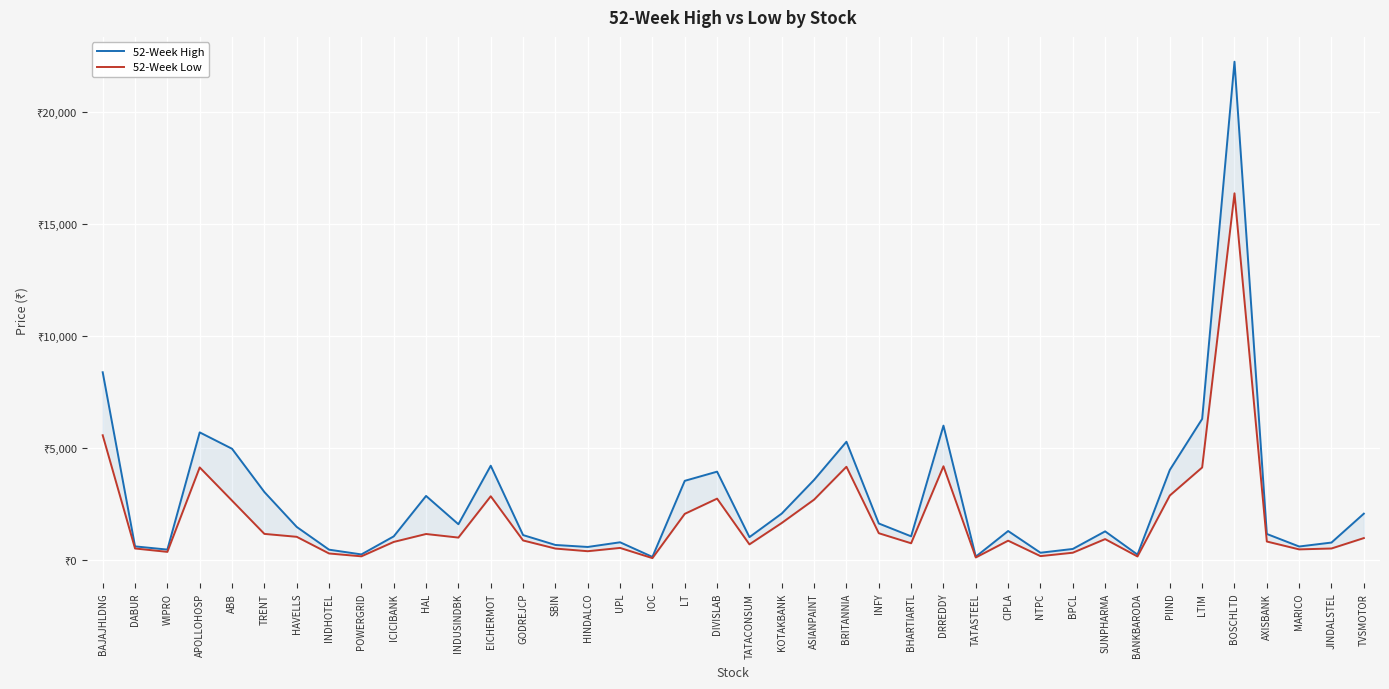

Which has a higher value, INDUSINDBK or MARICO?

INDUSINDBK